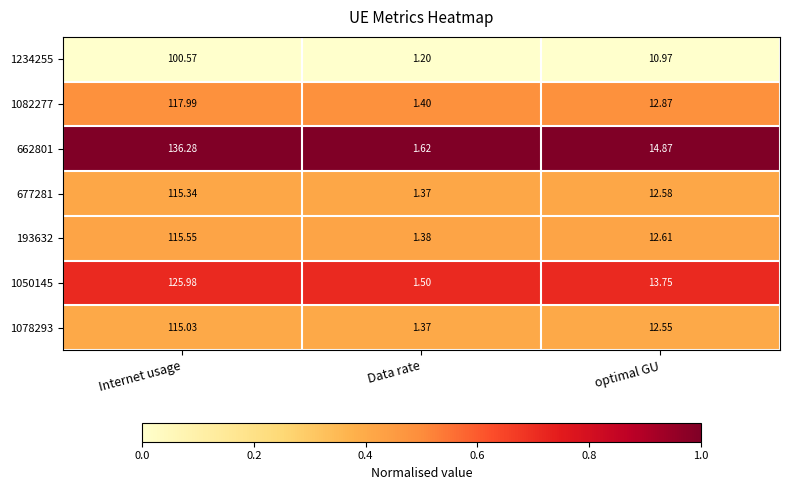

List the labels in order of 1082277 value, largest first.

Internet usage, optimal GU, Data rate